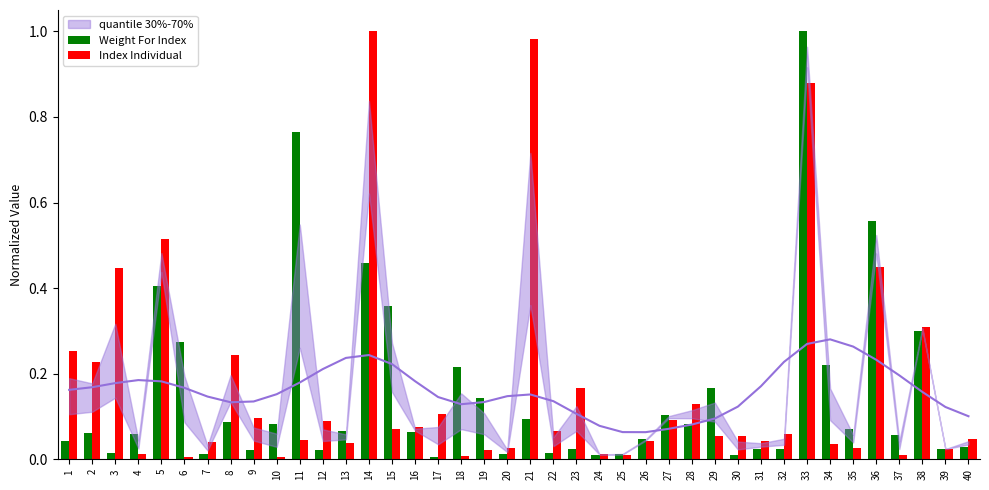

Rank the series by their average value, from highest to lowest.

Index Individual, Weight For Index